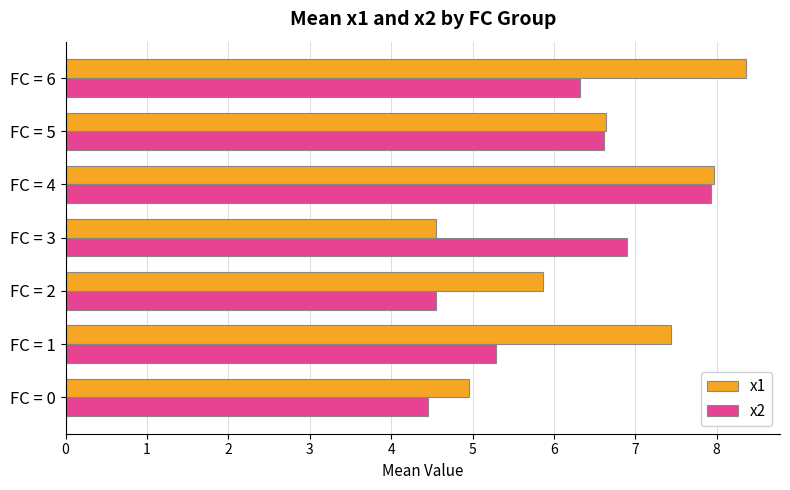

What is the average value of the x1 series?

6.5